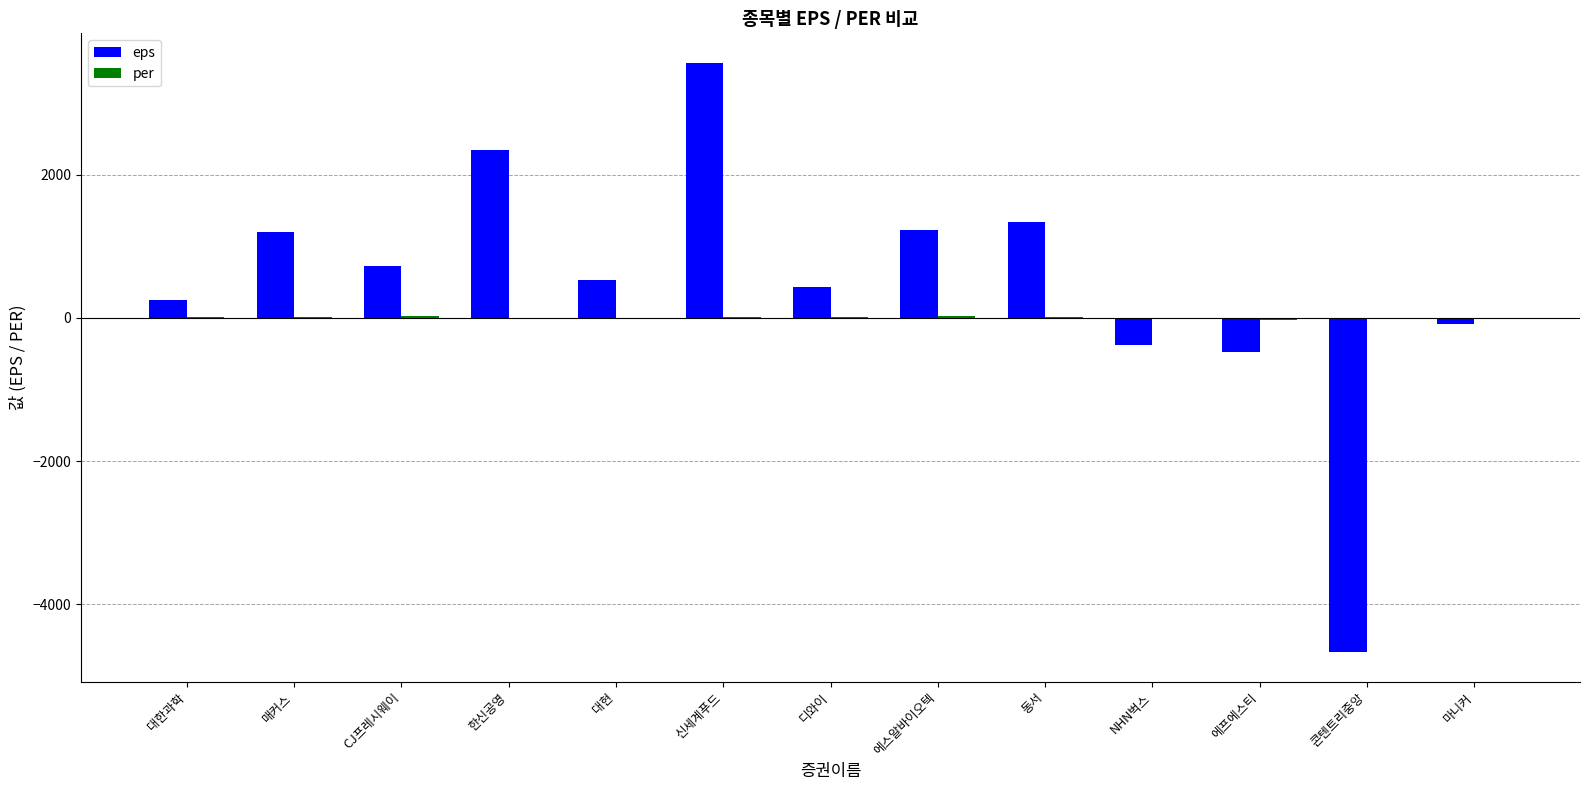

The value of eps at 디와이 is 426.0. True or false?

True